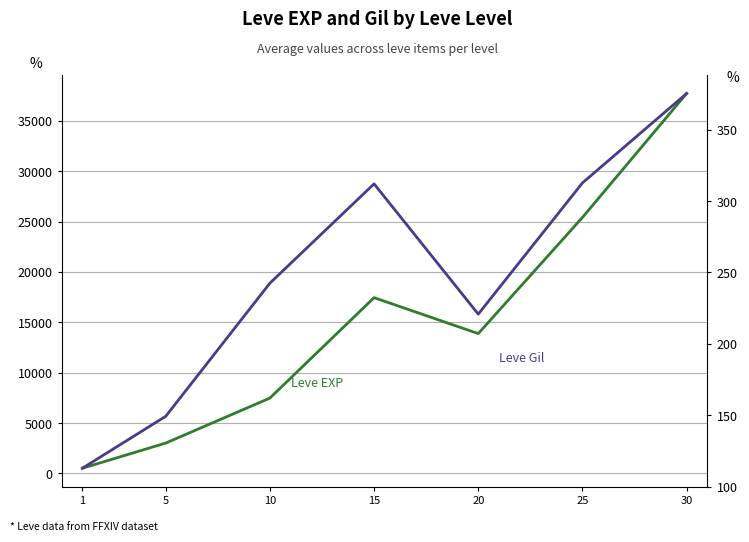

Where does the Leve EXP series first go above 13876?

15